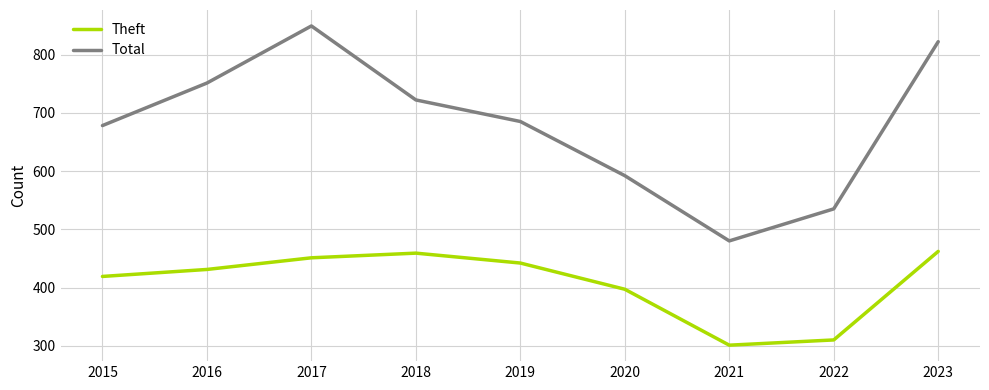

True or false: Total and Theft cross at least once.

False